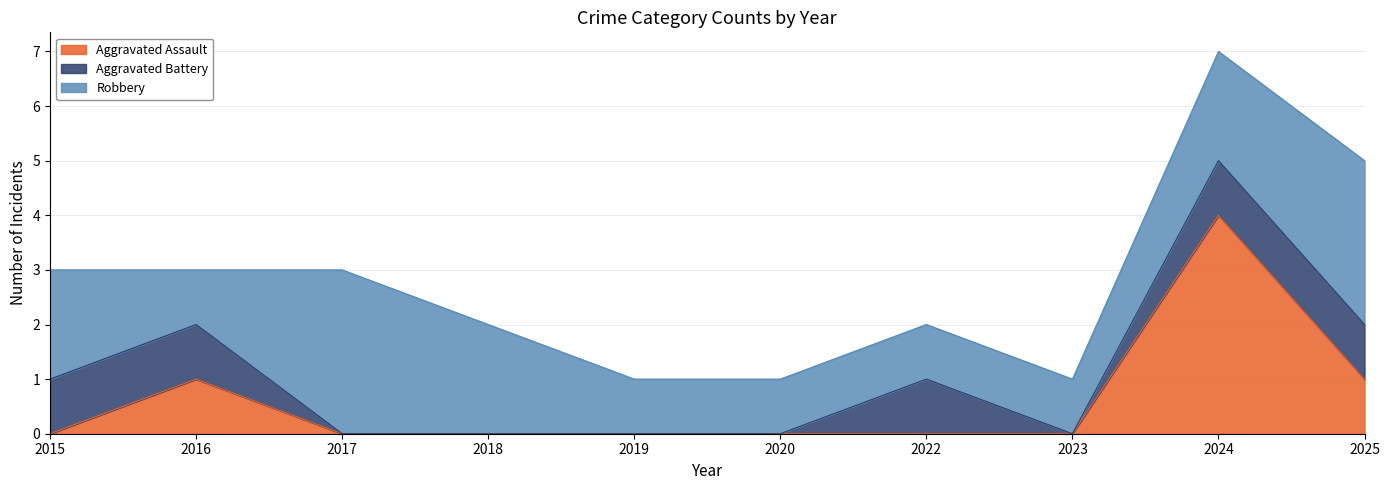

What are all the series names shown in the legend?

Aggravated Assault, Aggravated Battery, Robbery